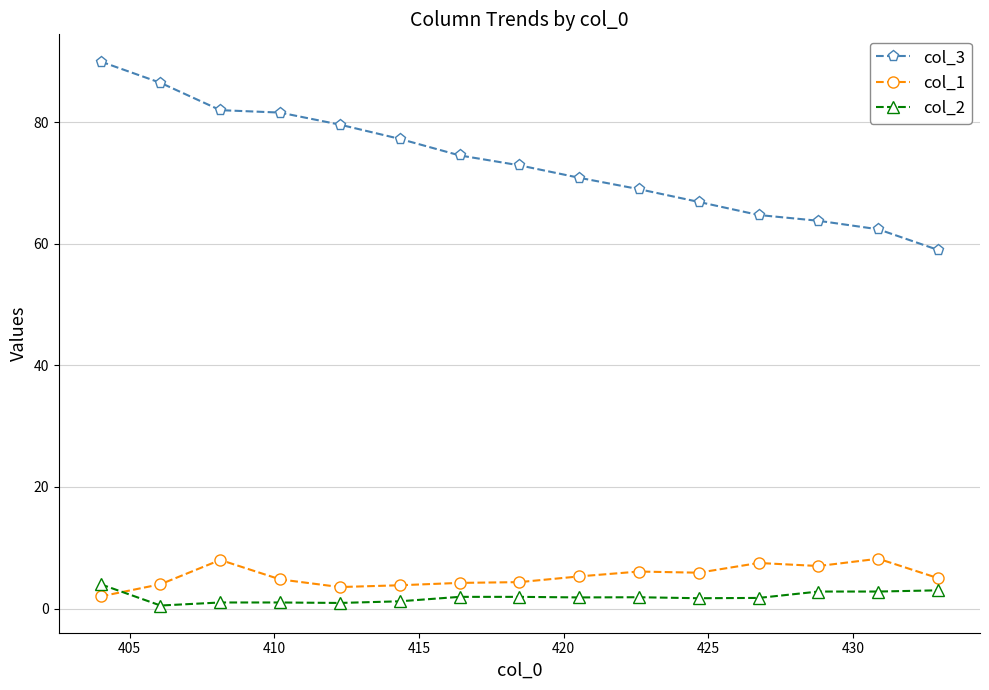

True or false: col_2 and col_3 cross at least once.

False